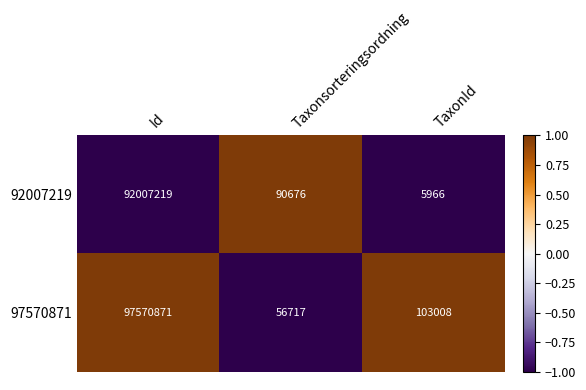

What is the approximate value of 97570871 at TaxonId, to the nearest 50?

103000